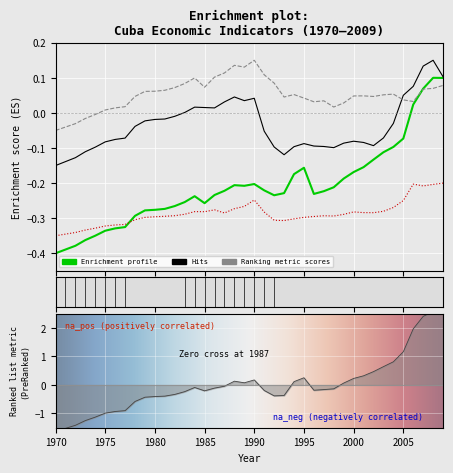

How many lines are shown in the chart?

5